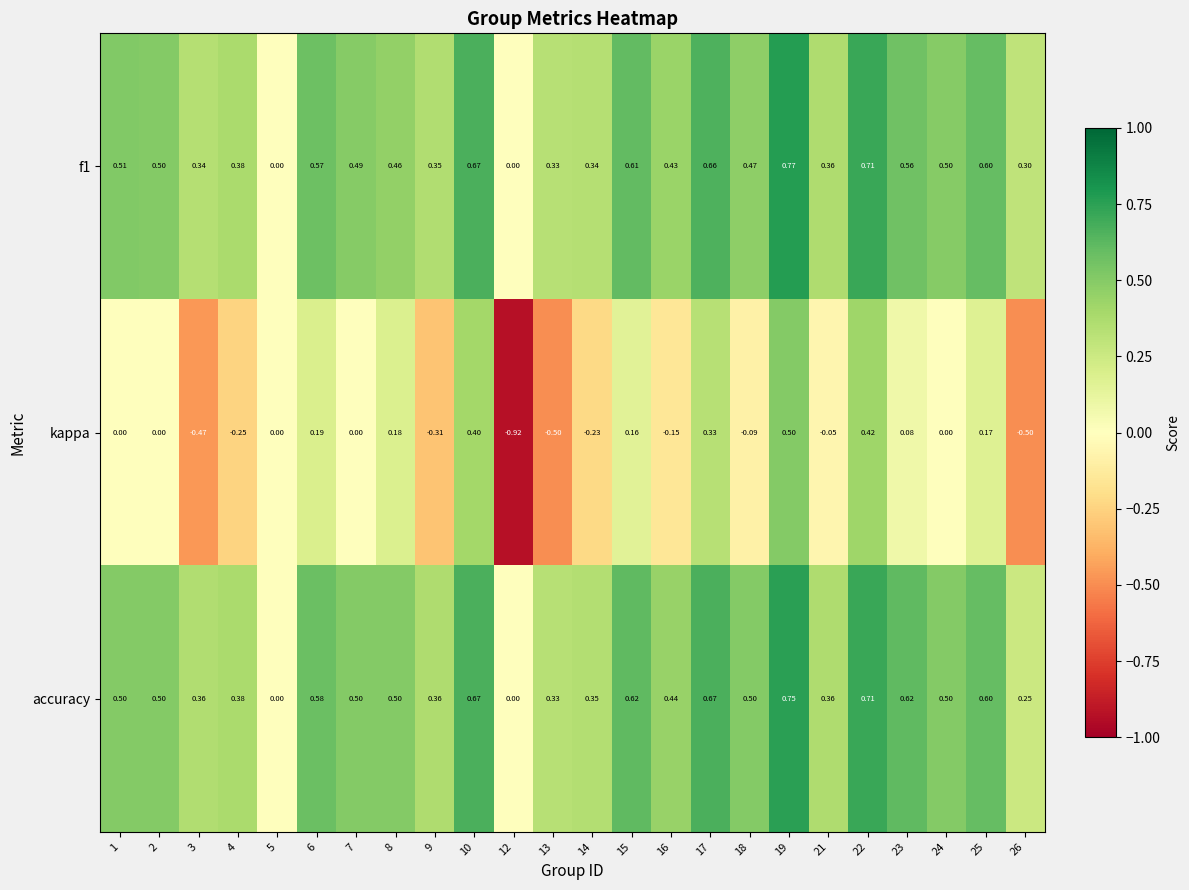

Is the value of f1 at 15 greater than the value of kappa at 2?

Yes